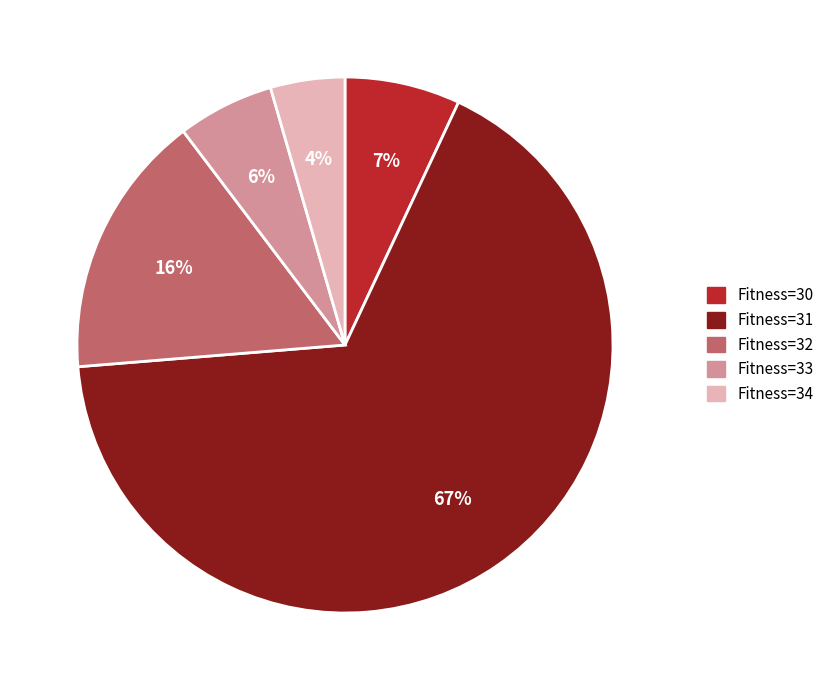

Is there any slice that represents more than half of the pie?

Yes